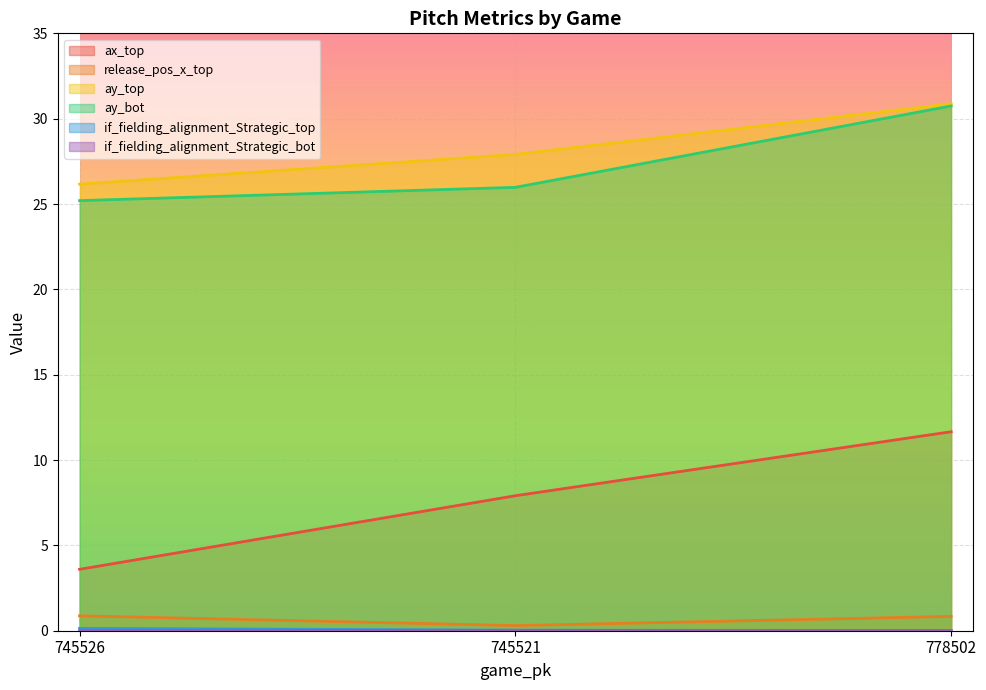

Is the value of if_fielding_alignment_Strategic_top at 778502 greater than the value of release_pos_x_top at 778502?

No